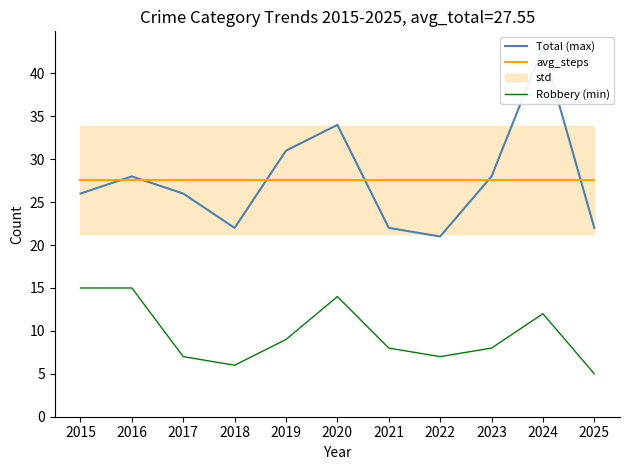

What is the value of the Robbery (min) point at the 3rd from the left?

7.0